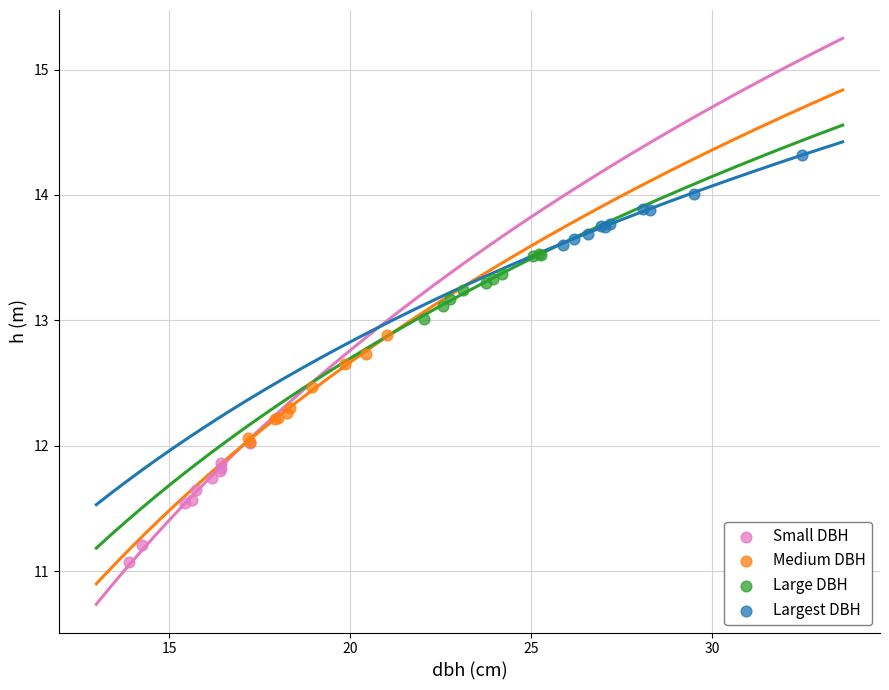

Which series reaches the minimum Y coordinate?

Small DBH